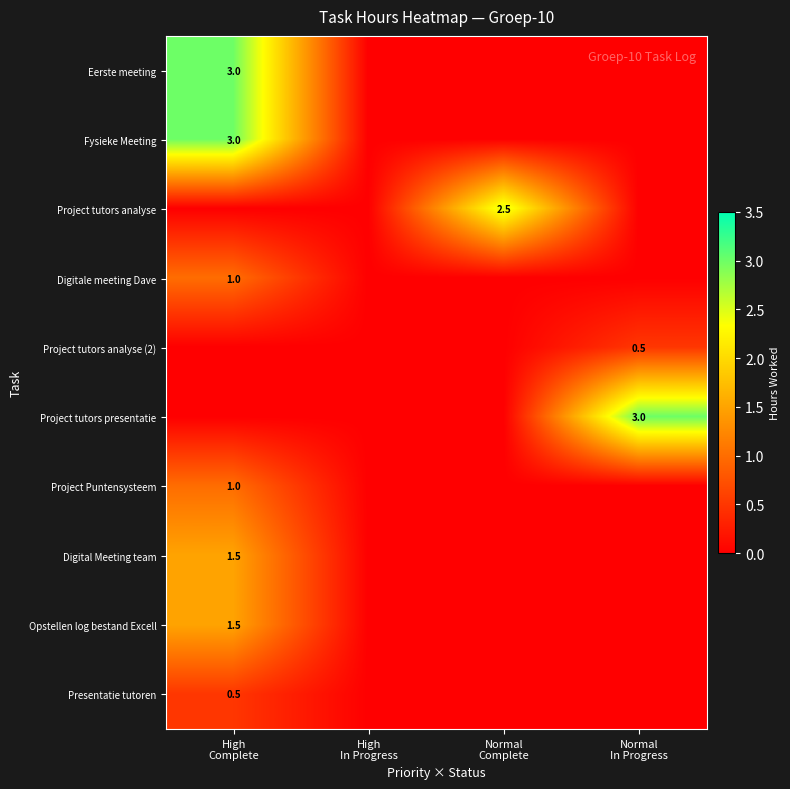

Which series changed the most between High In Progress and Normal In Progress?

Project tutors presentatie